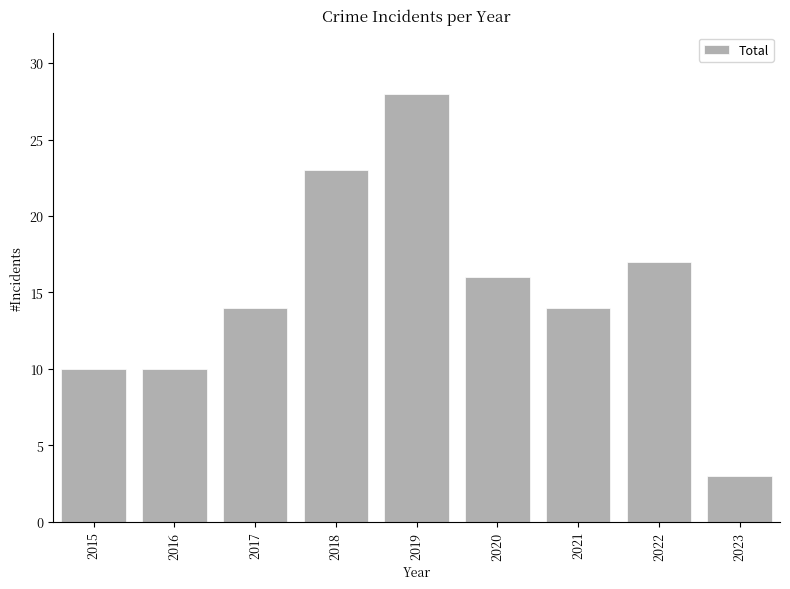

Reading left to right, transcribe all the data shown in this chart.

2015=10	2016=10	2017=14	2018=23	2019=28	2020=16	2021=14	2022=17	2023=3